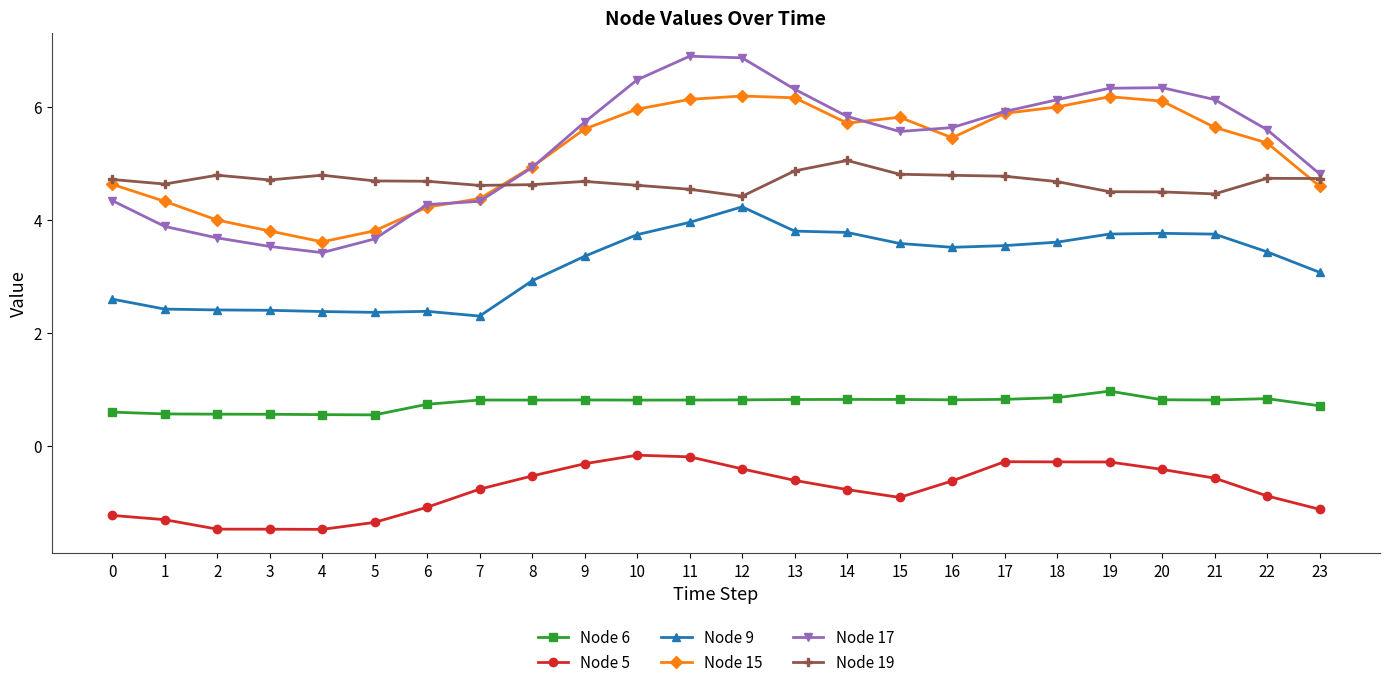

What is the sum of the Node 5 values at 7 and 18?

-1.1